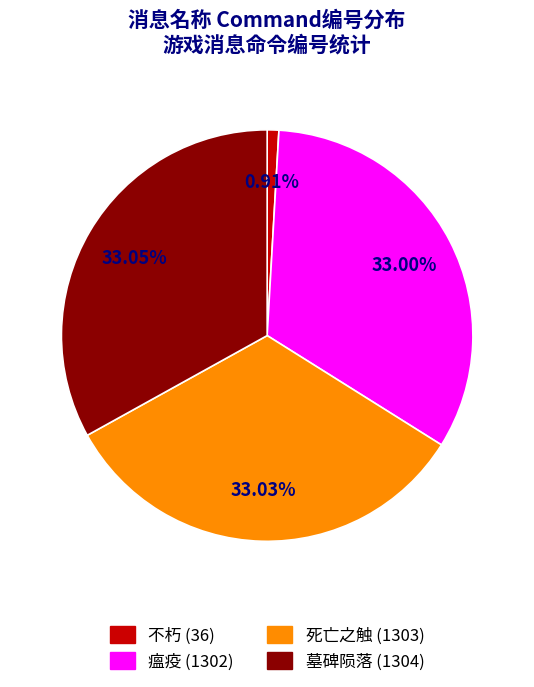

Approximately how many times larger is the value at 墓碑陨落 compared to 瘟疫?

1.0